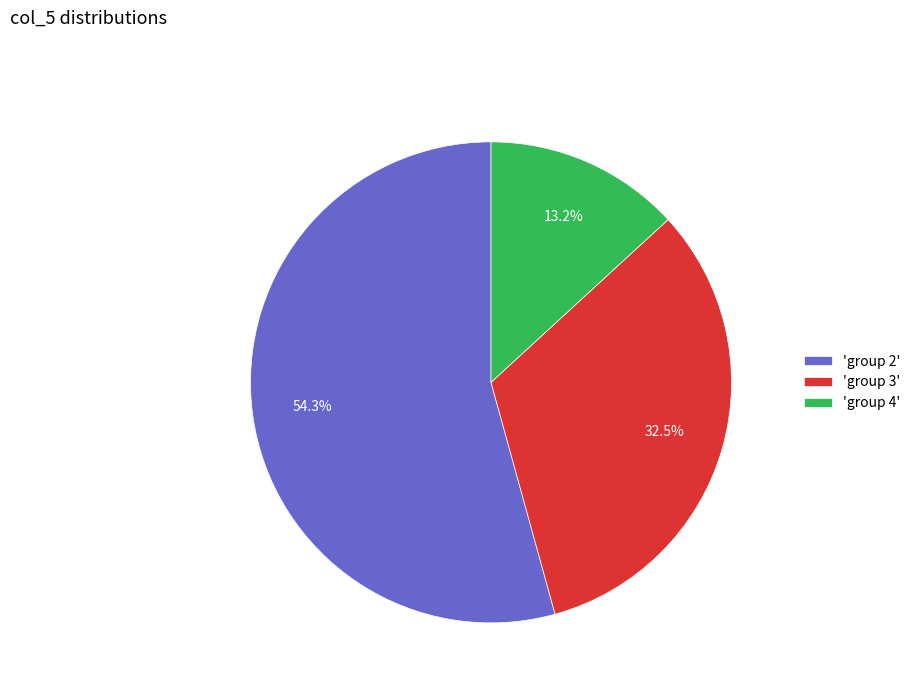

Which slice is the smallest?

'group 4'